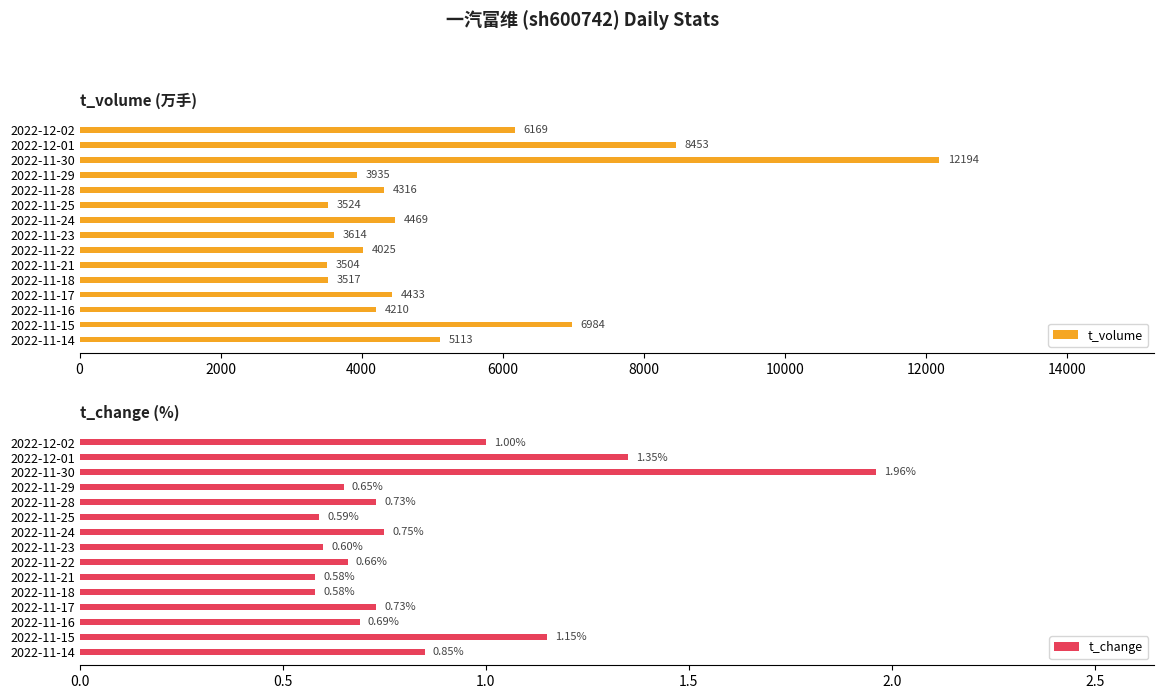

The value of t_change at 2022-12-01 is 2.2. True or false?

False